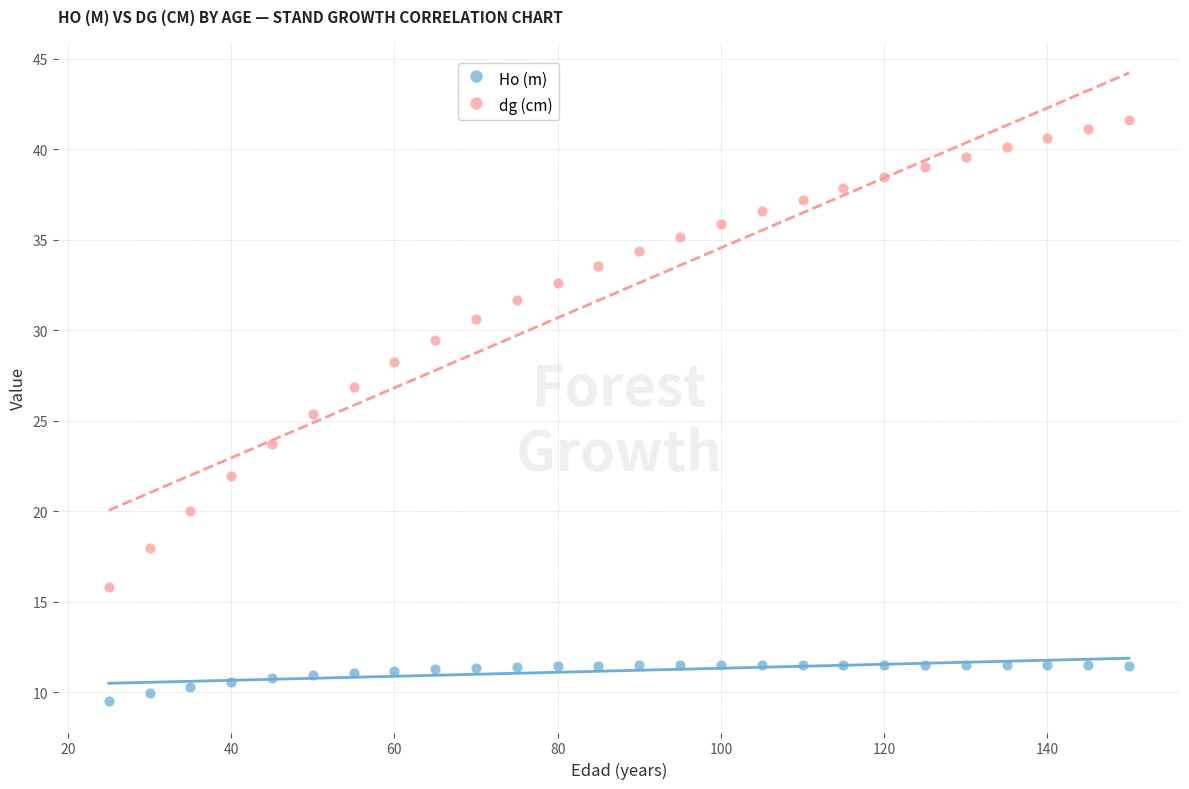

Across all data points, what is the range of Y values (max minus min)?

32.1